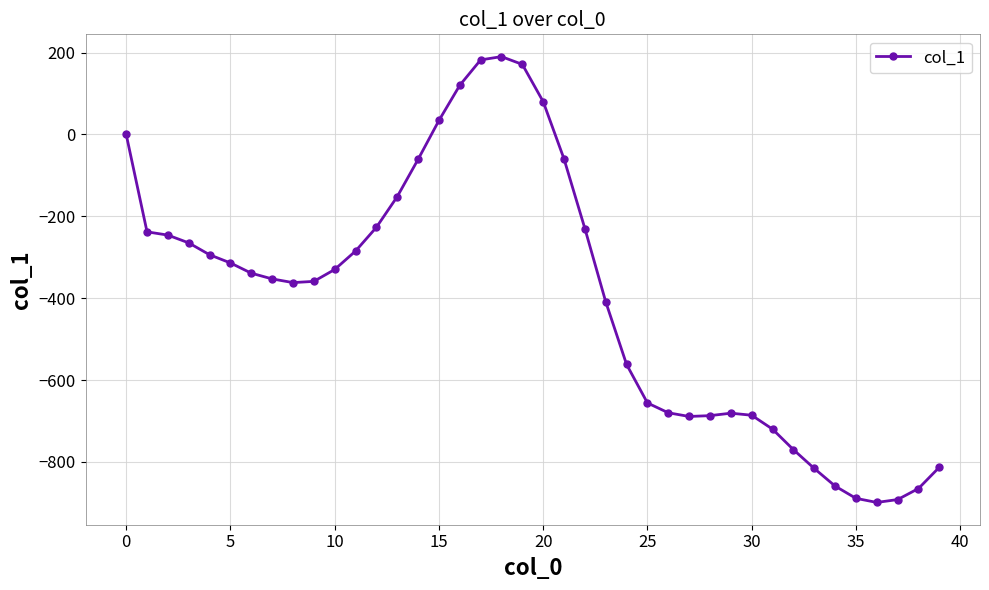

How many data points are above -339?

19